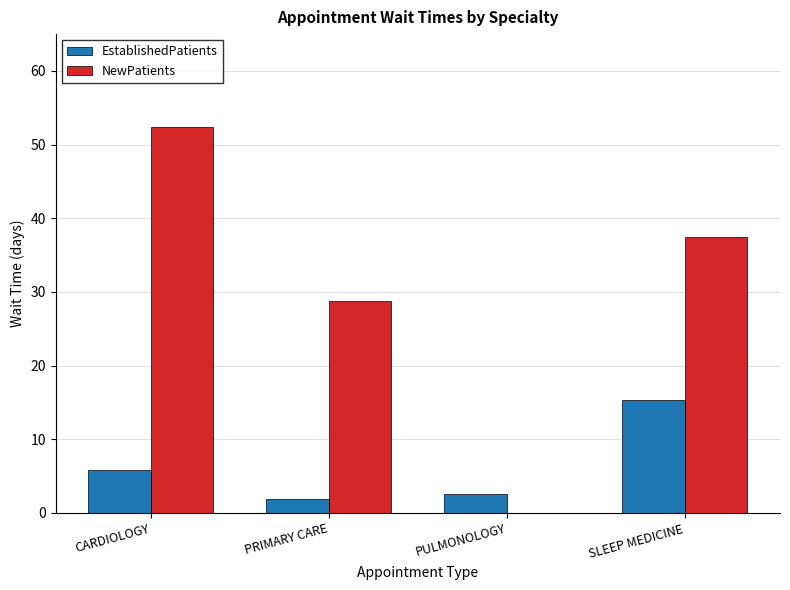

Where is EstablishedPatients nearest to the value 8?

CARDIOLOGY